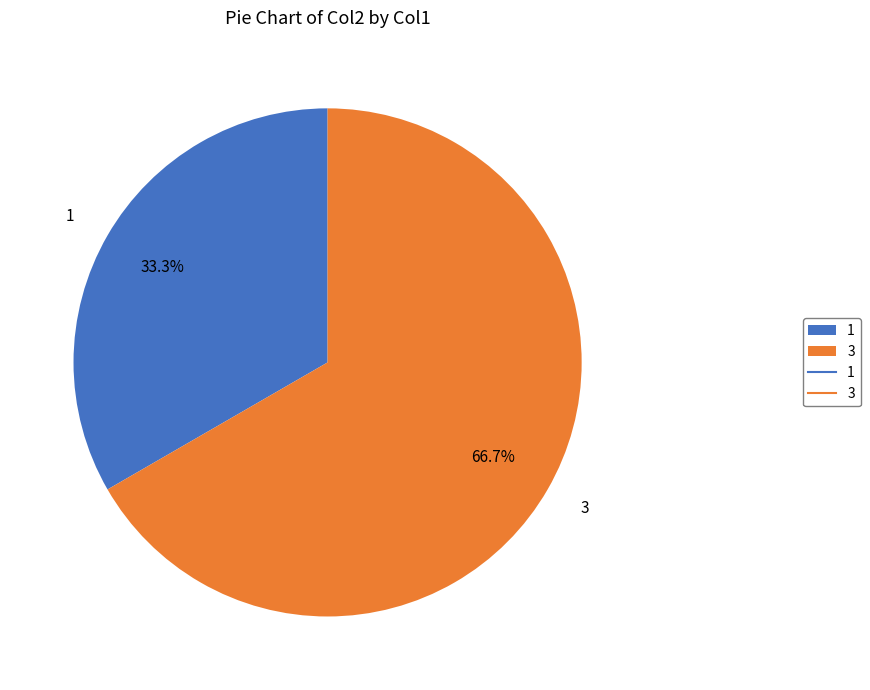

The 3 slice represents 67% of the pie. True or false?

True